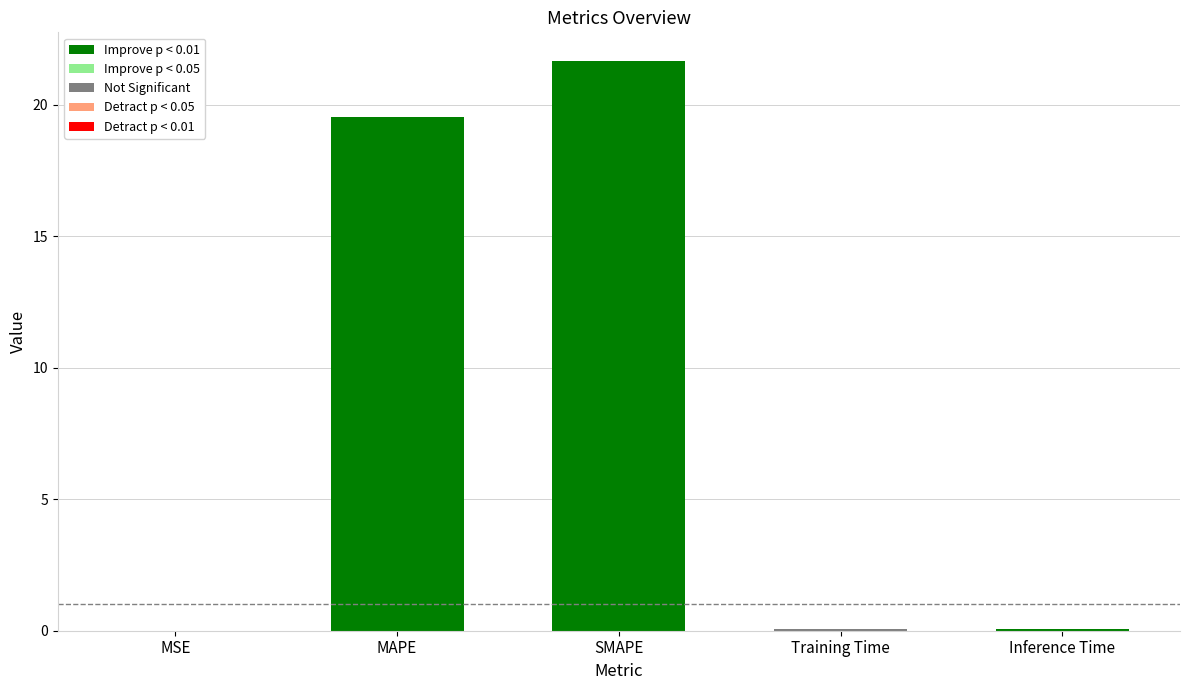

What is the greatest value displayed?

21.7